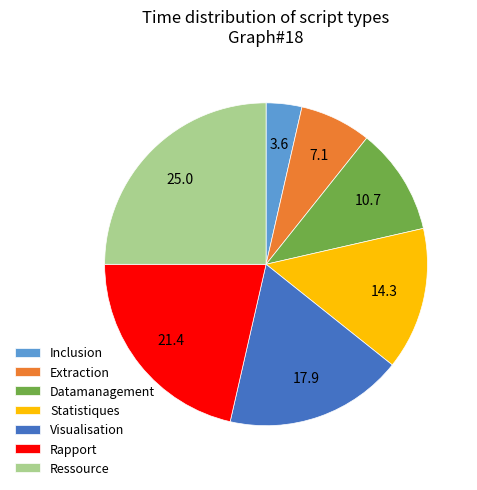

Do Ressource and Statistiques together represent more than half of the pie?

No